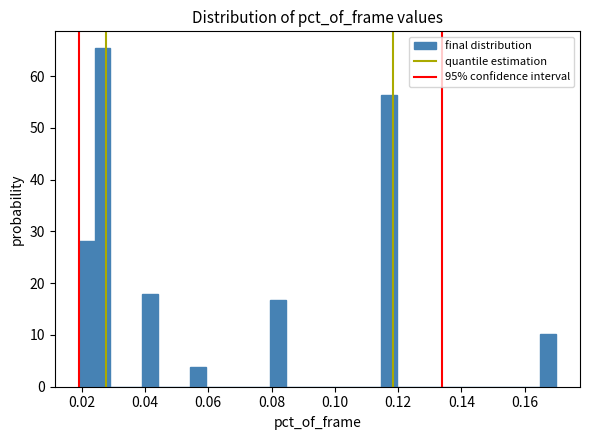

Around what value on the x-axis is the tallest bar? Give the approximate position of its centre, as read against the axis.

0.026